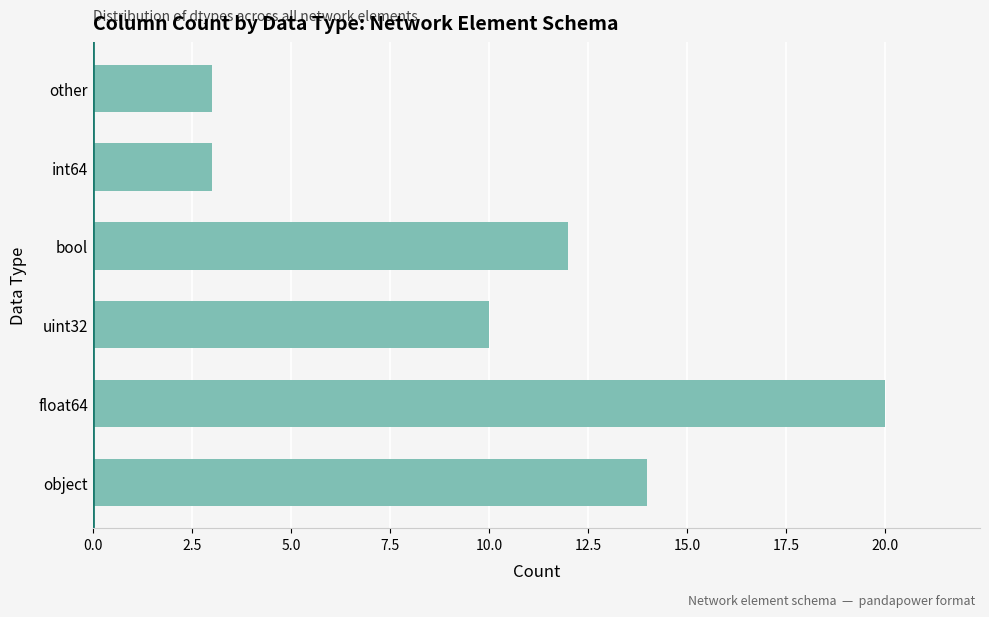

How many bars are there in total?

6